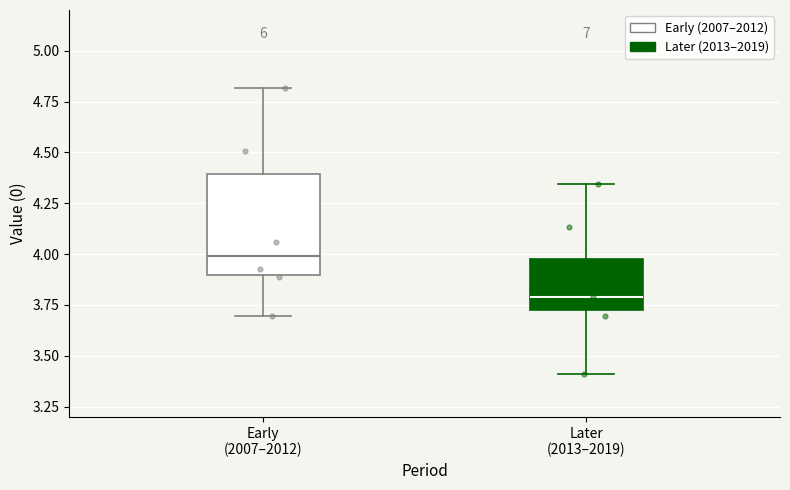

Where does the lower whisker of the box for Later (2013–2019) end on the y-axis? The values are not printed on the chart, so give them approximately, as read against the axis.

3.40